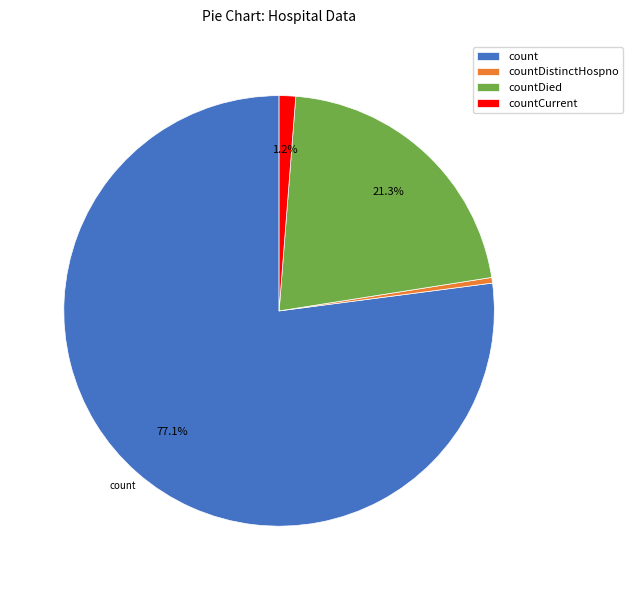

Rank the categories by value from highest to lowest.

count, countDied, countCurrent, countDistinctHospno